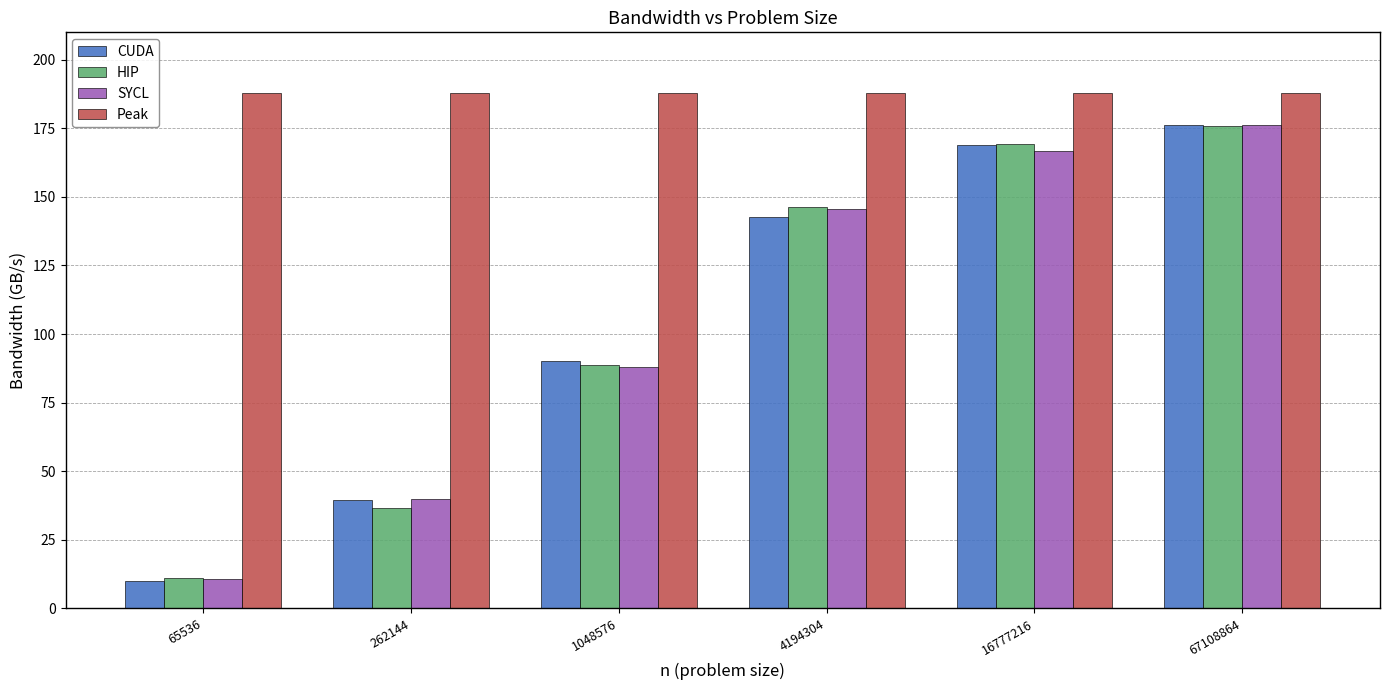

At which label does CUDA first exceed 142?

4194304